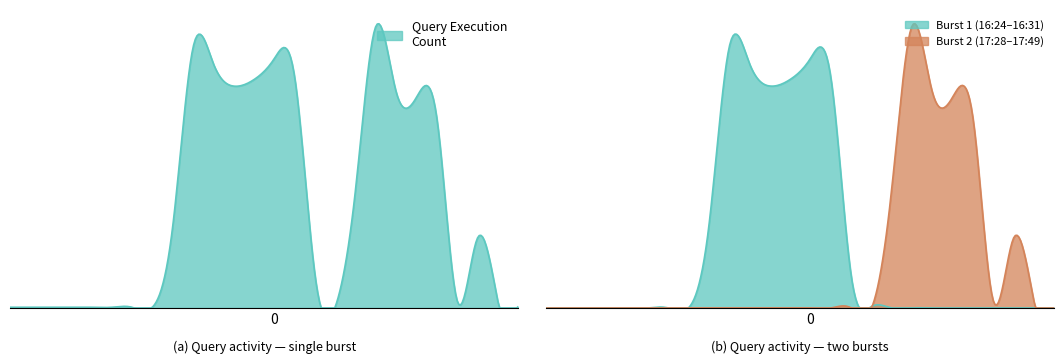

What is the value of the 18th point from the left?

165